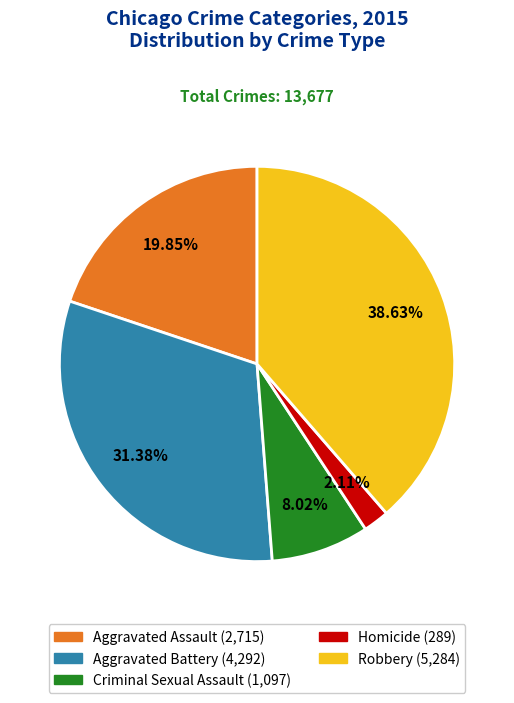

To the nearest percent, what is the difference between the largest and smallest slice percentages?

37%